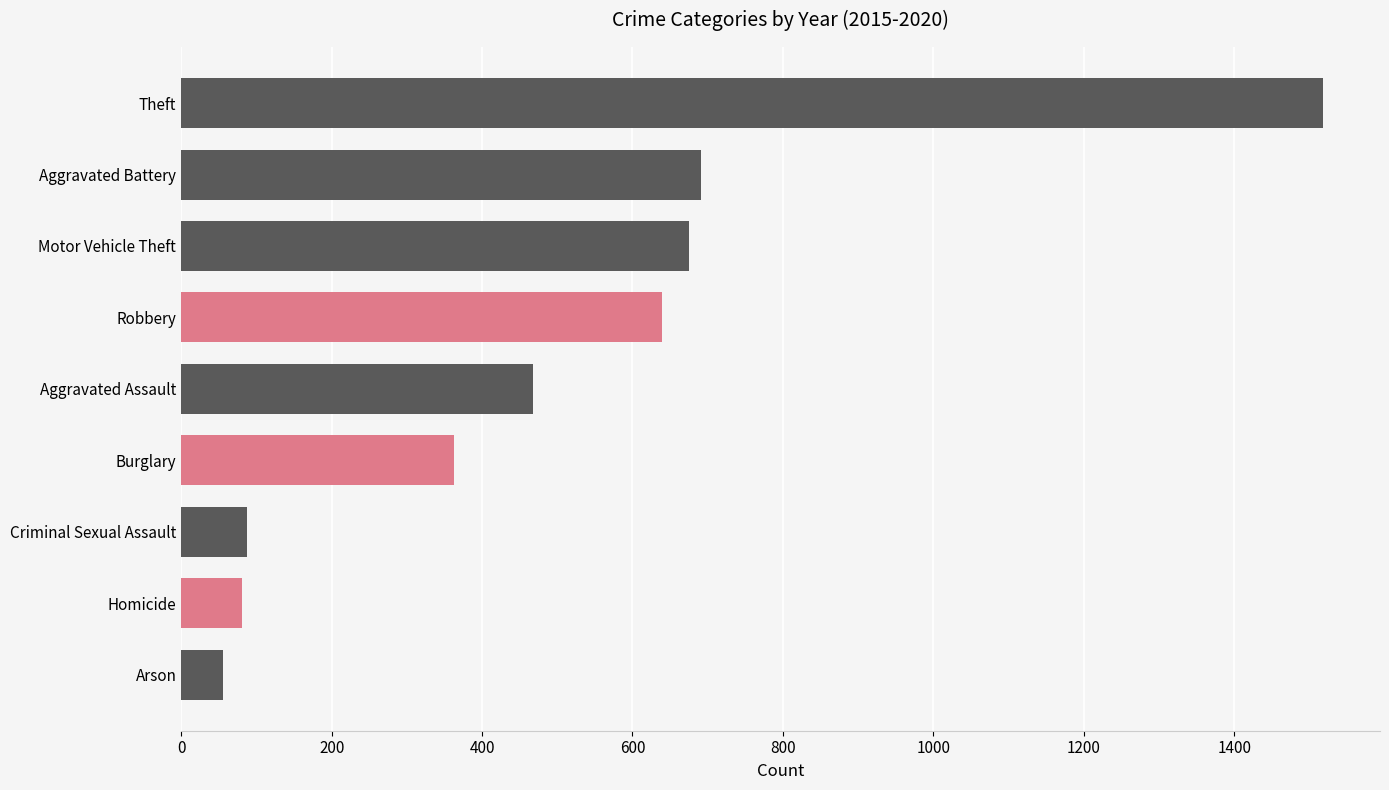

Does the chart contain stacked bars?

No